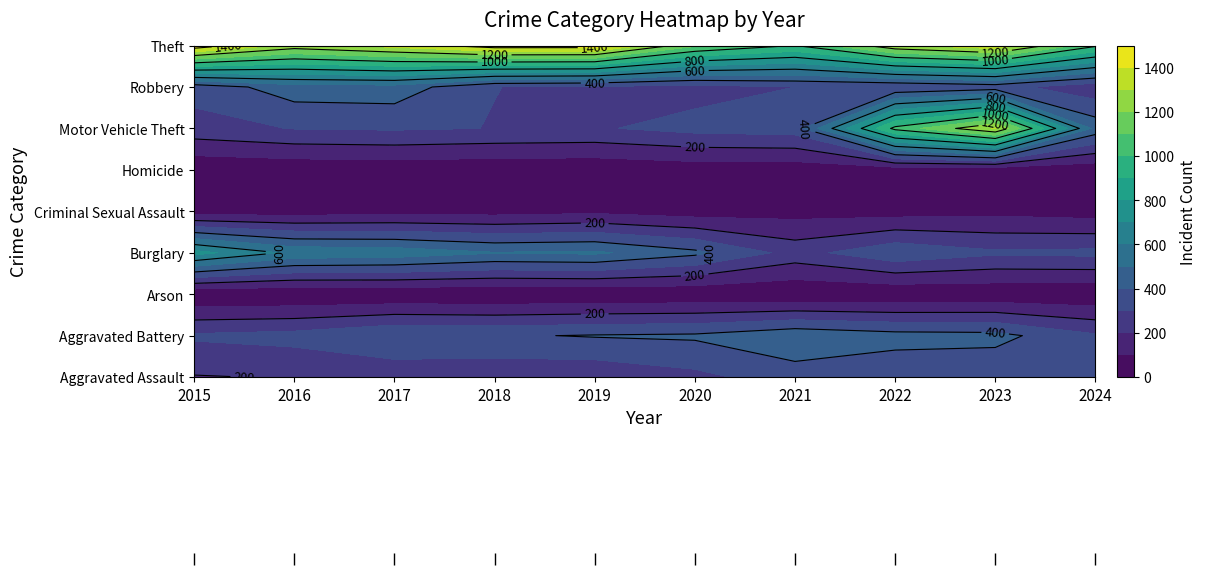

What is the total value across all series at 5?

2936